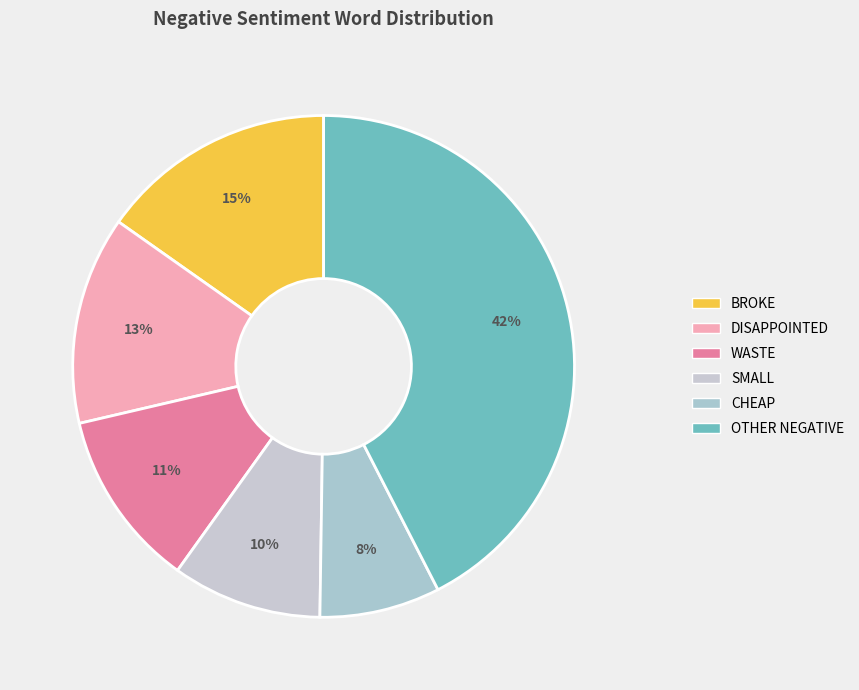

Count the number of slices in the pie.

6